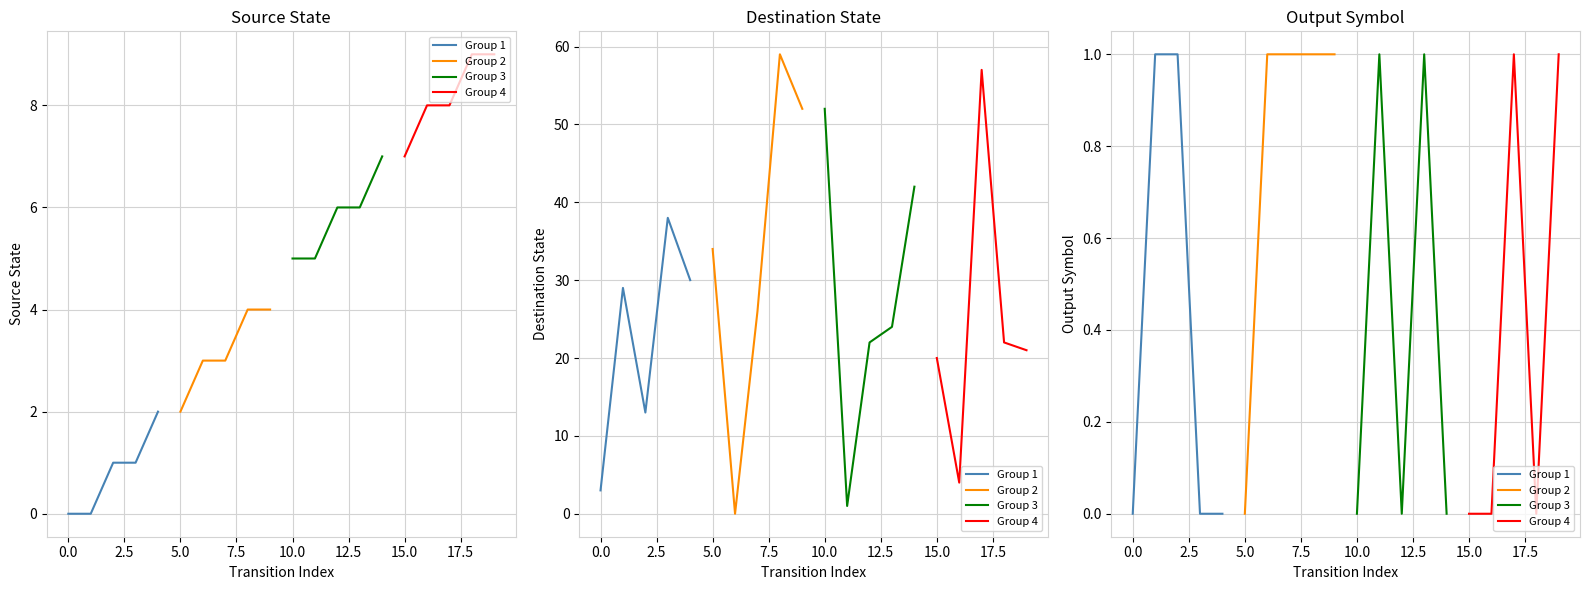

What are all the series names shown in the legend?

Group 1, Group 2, Group 3, Group 4